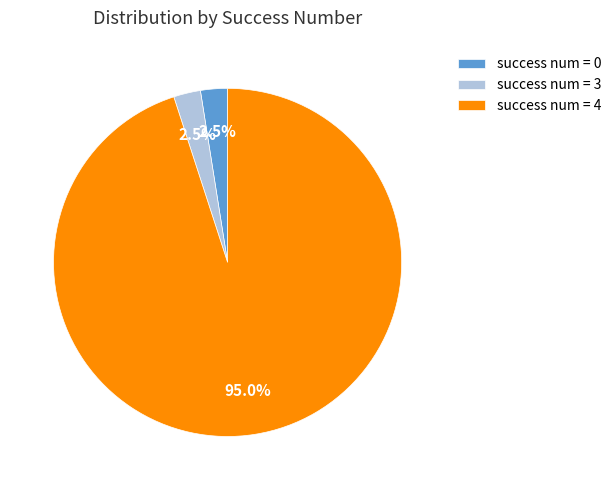

What is the largest slice in the pie chart?

success num = 4